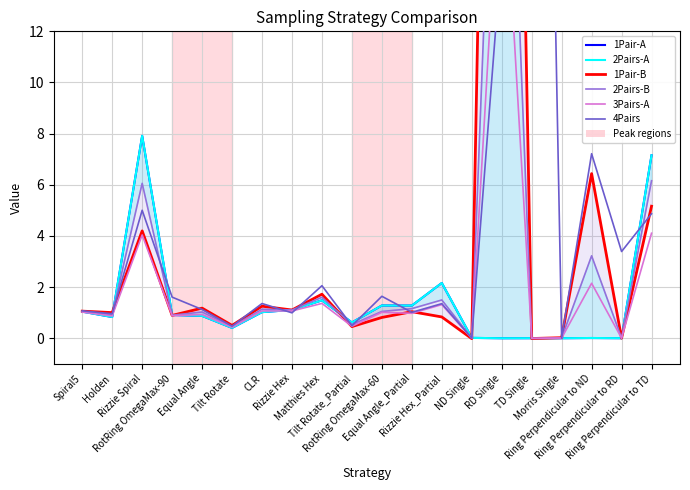

Reading left to right, extract all data points from this chart.

1Pair-A: 1.0	0.8	7.9	0.9	0.9	0.4	1.0	1.1	1.5	0.6	1.3	1.3	2.2	0.0	-0.0	0.0	0.0	0.0	0.0	7.2
2Pairs-A: 1.0	0.8	7.9	0.9	0.9	0.4	1.0	1.1	1.5	0.6	1.3	1.3	2.2	0.0	-0.0	0.0	0.0	0.0	0.0	7.2
1Pair-B: 1.1	1.0	4.2	0.9	1.2	0.5	1.3	1.1	1.7	0.5	0.8	1.0	0.8	-0.0	60.6	-0.0	0.0	6.4	0.0	5.2
2Pairs-B: 1.0	0.9	6.1	0.9	1.0	0.5	1.1	1.1	1.6	0.5	1.0	1.2	1.5	-0.0	30.3	-0.0	0.0	3.2	0.0	6.2
3Pairs-A: 1.0	0.9	4.0	0.9	0.9	0.4	1.1	1.1	1.4	0.5	1.0	1.0	1.3	-0.0	20.2	-0.0	0.0	2.1	0.0	4.1
4Pairs: 1.1	1.0	5.0	1.6	1.1	0.5	1.4	1.0	2.1	0.5	1.6	1.0	1.4	0.0	15.1	60.6	0.0	7.2	3.4	4.9